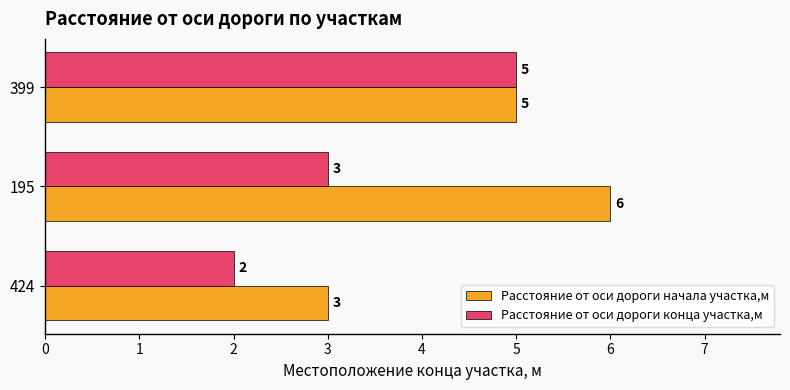

List the series in order of their overall mean, lowest first.

Расстояние от оси дороги конца участка,м, Расстояние от оси дороги начала участка,м